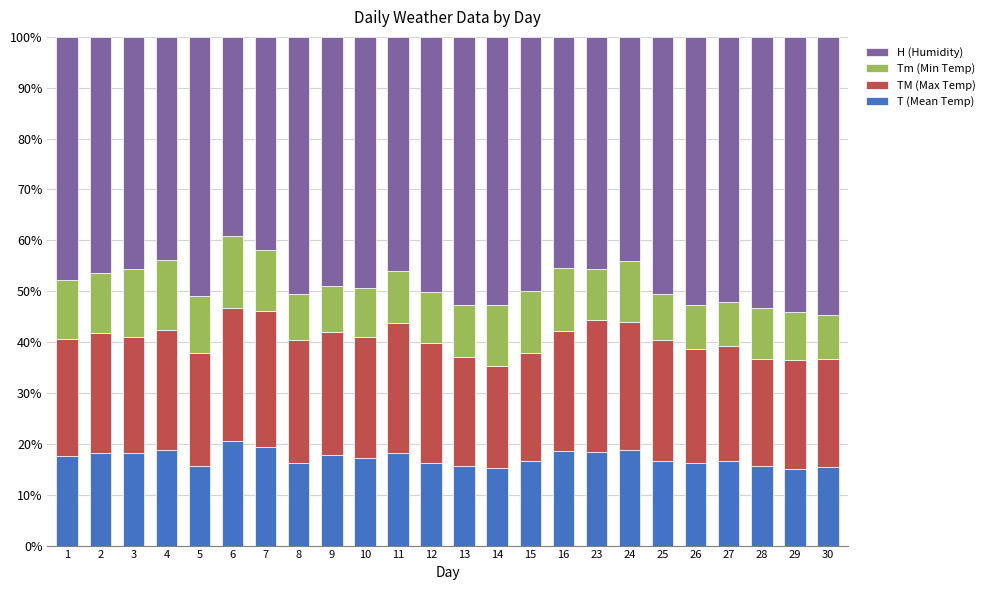

True or false: T (Mean Temp) has a value of 9.9 at 15.

False